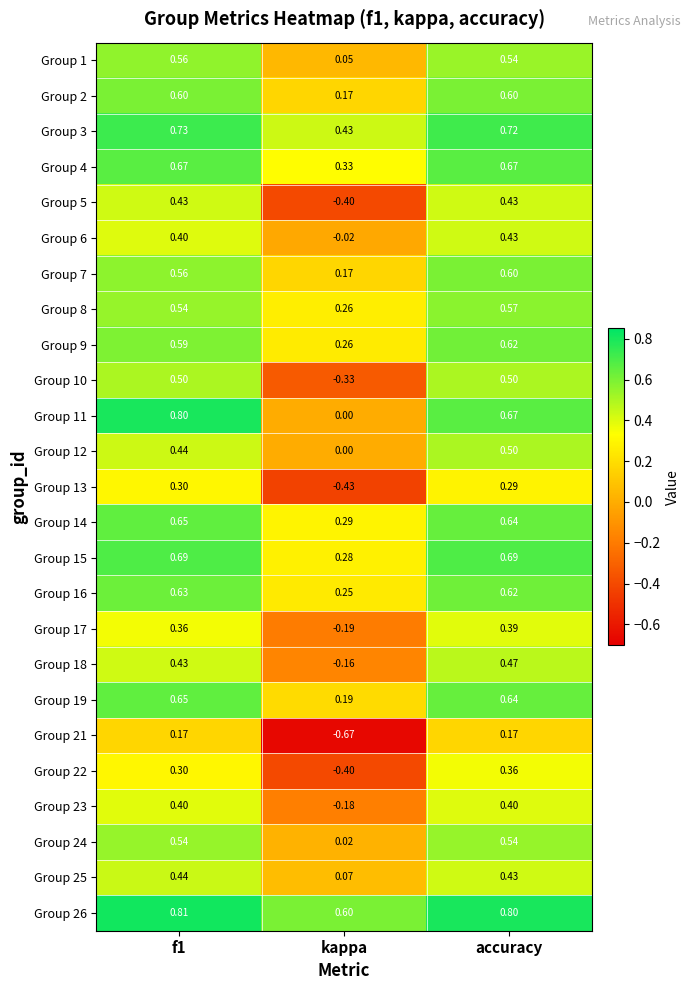

Which series has the largest total across all categories?

Group 26